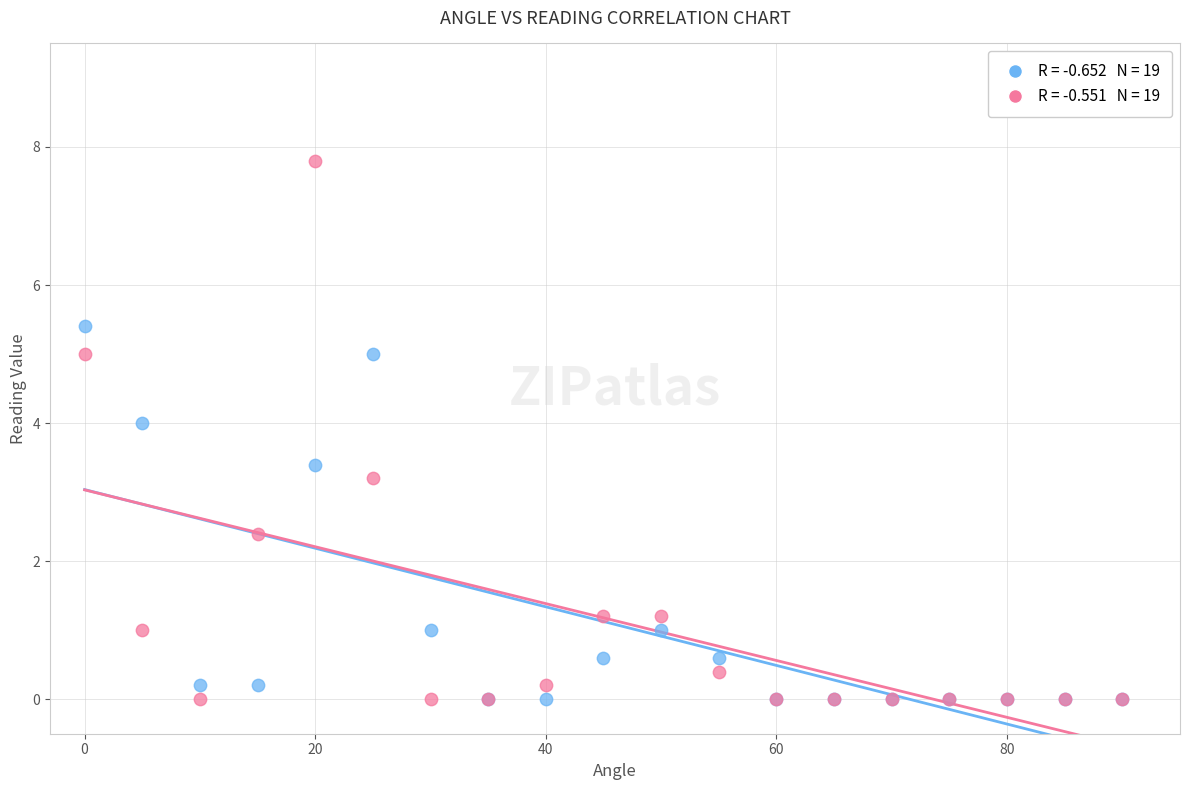

Across all series, what Y value is closest to 3?

3.2